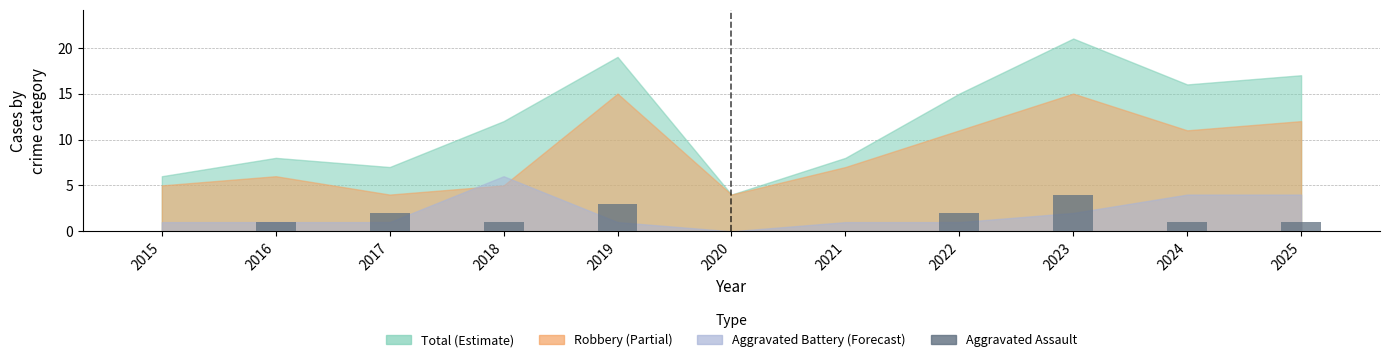

Is it true that the value at 2015 is 1?

False